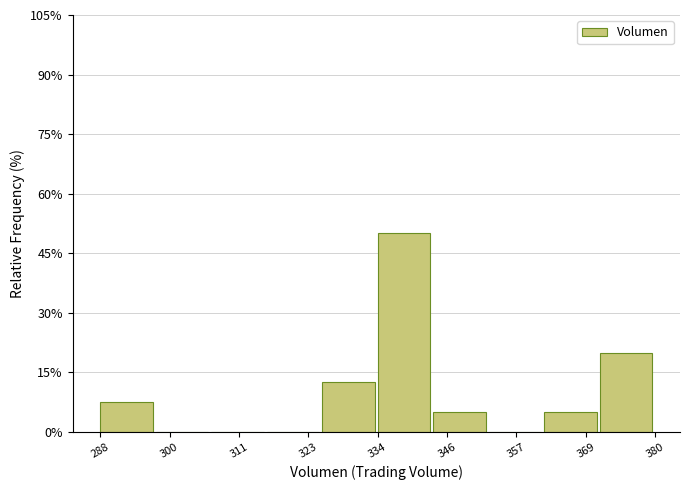

What is the height of the bar covering 362 to 372 on the x-axis? Neither the bar edges nor the heights are printed on the chart, so give them approximately, as read against the axes.

6